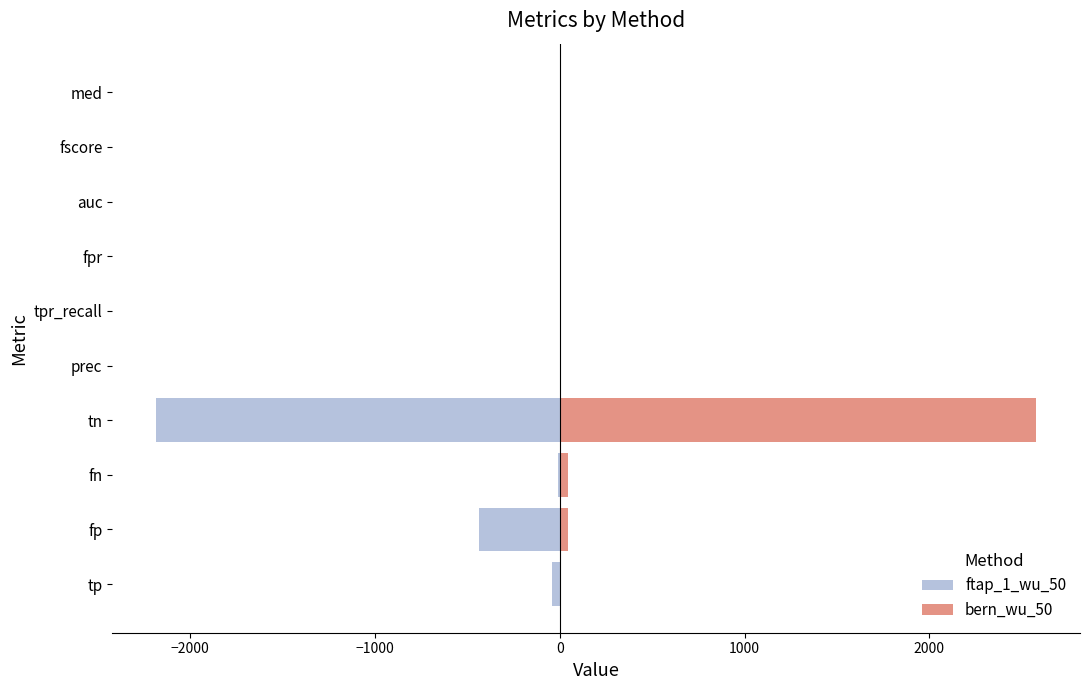

The value of bern_wu_50 at tn is 1749.4. True or false?

False